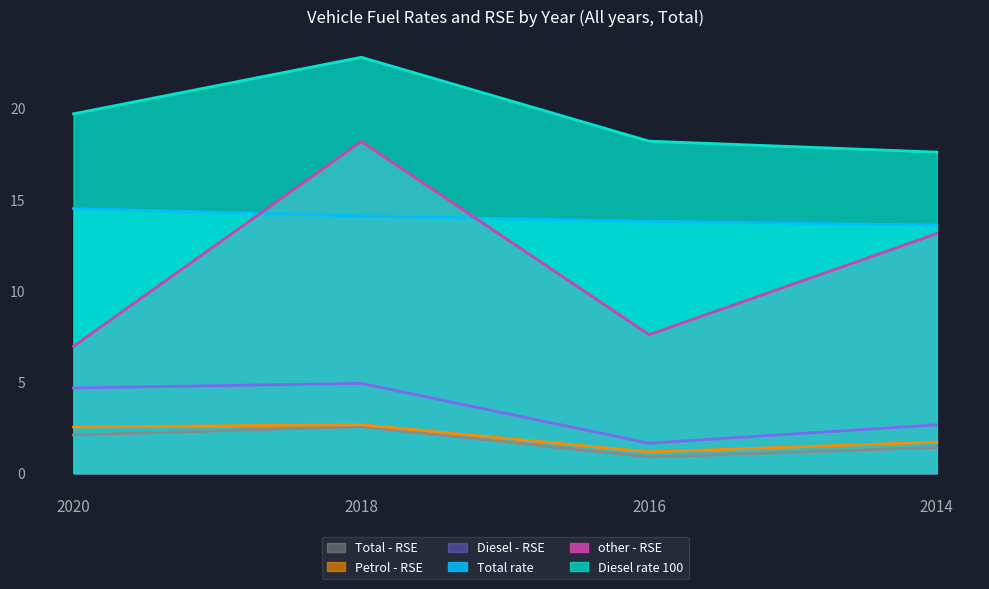

The Diesel - RSE series shows 4.9 at 2018. True or false?

True